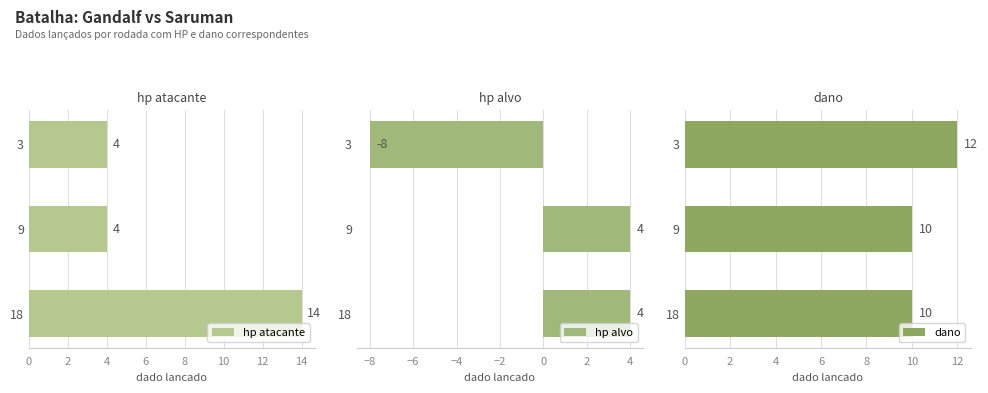

What is the sum of all hp atacante values?

22